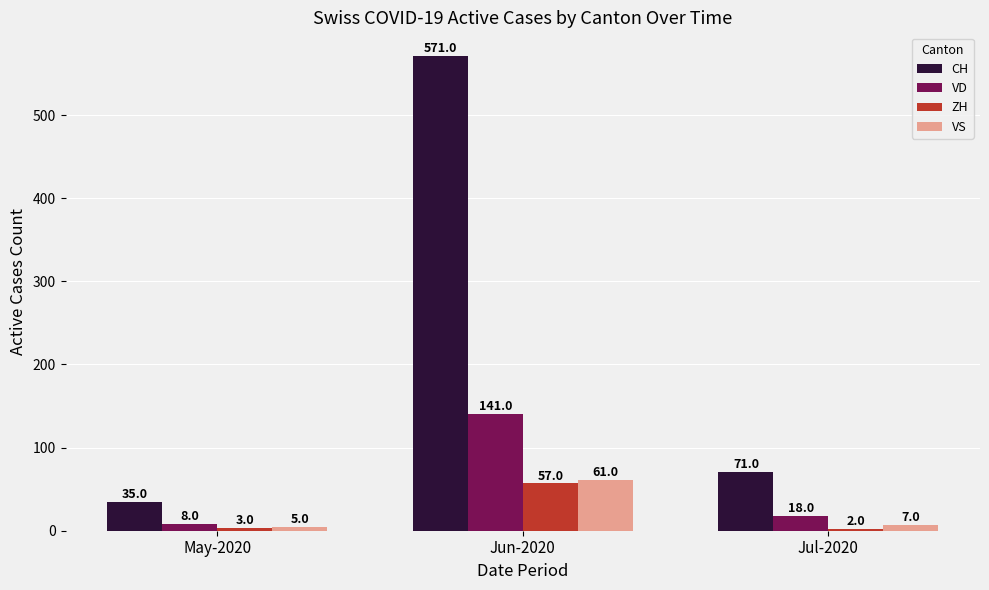

What is the smallest value displayed?

2